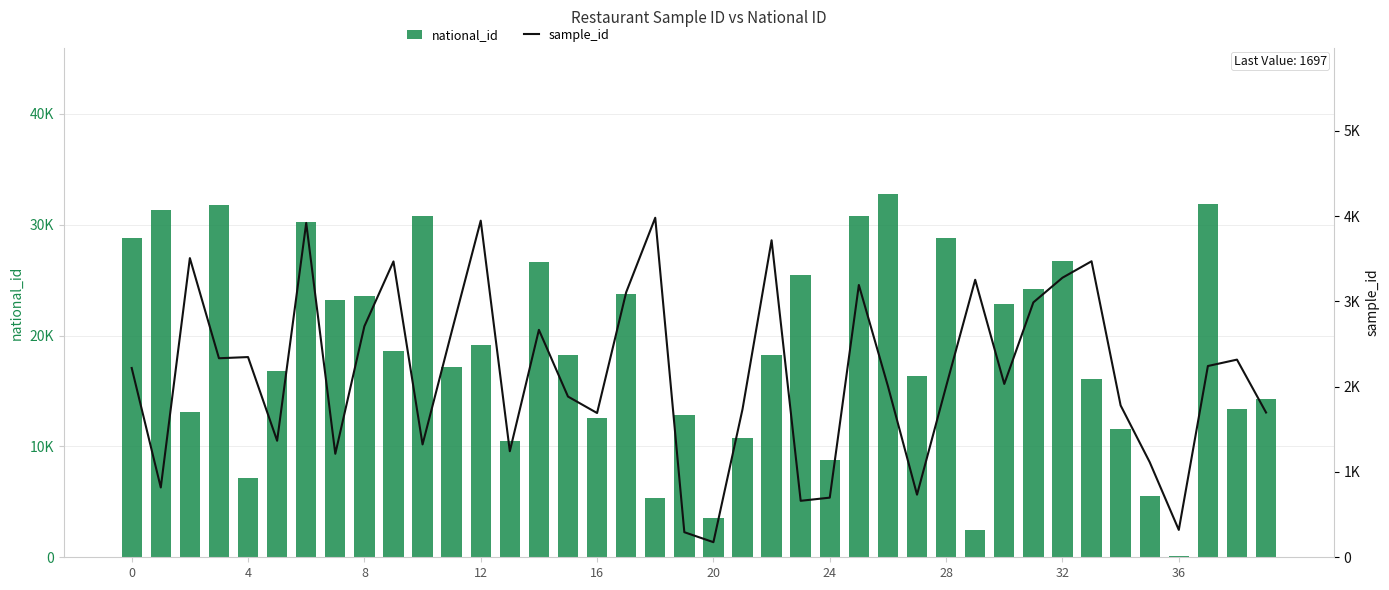

What is the minimum value for sample_id?

177